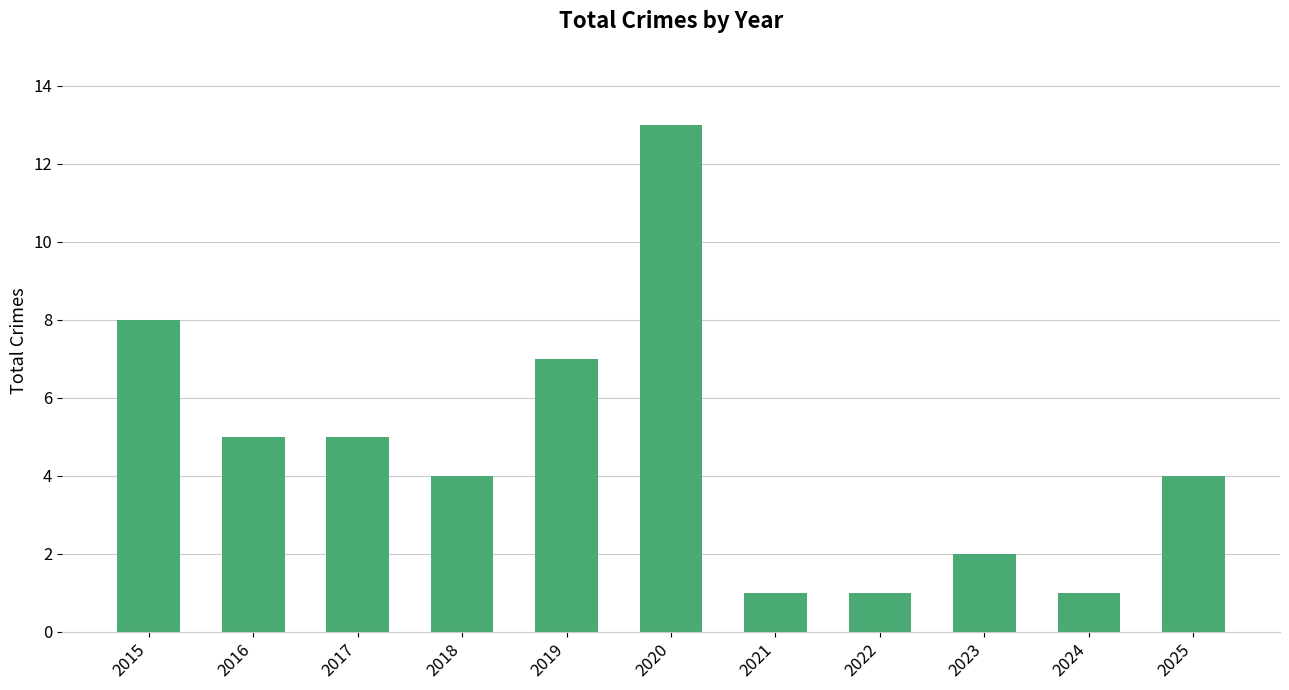

Are the bars horizontal?

No